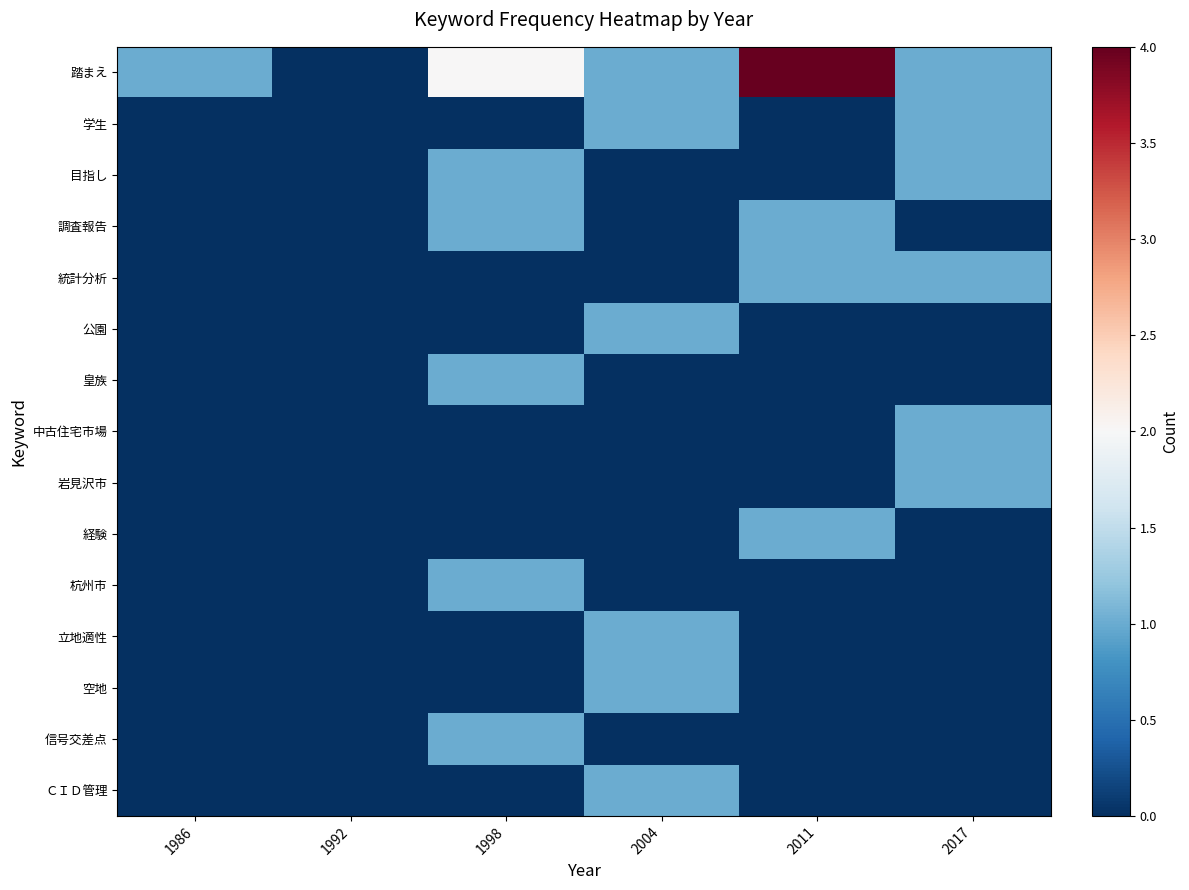

Rank the series at 1998 from highest to lowest value.

踏まえ, 目指し, 調査報告, 皇族, 杭州市, 信号交差点, 学生, 統計分析, 公園, 中古住宅市場, 岩見沢市, 経験, 立地適性, 空地, ＣＩＤ管理